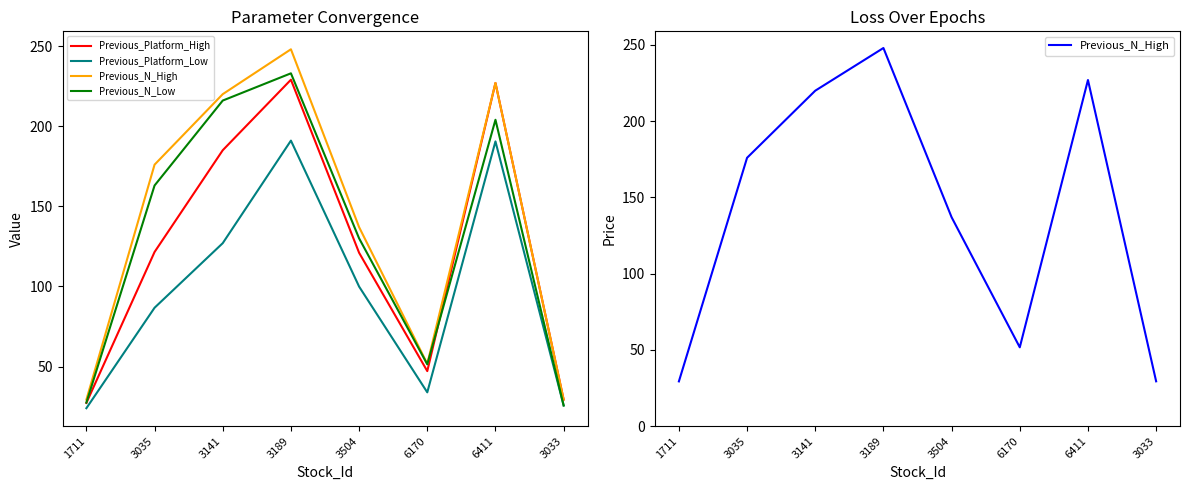

At which label does Previous_Platform_Low first exceed 99?

3141